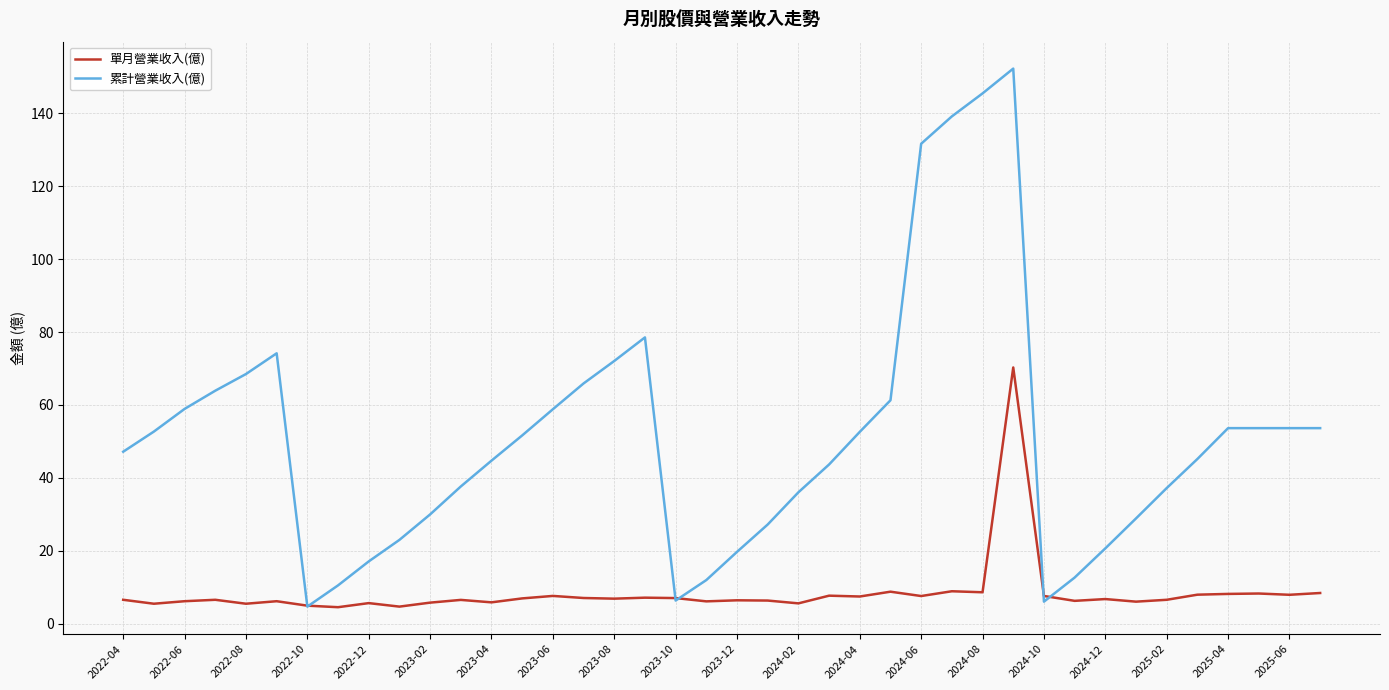

Which series has the largest total across all categories?

累計營業收入(億)